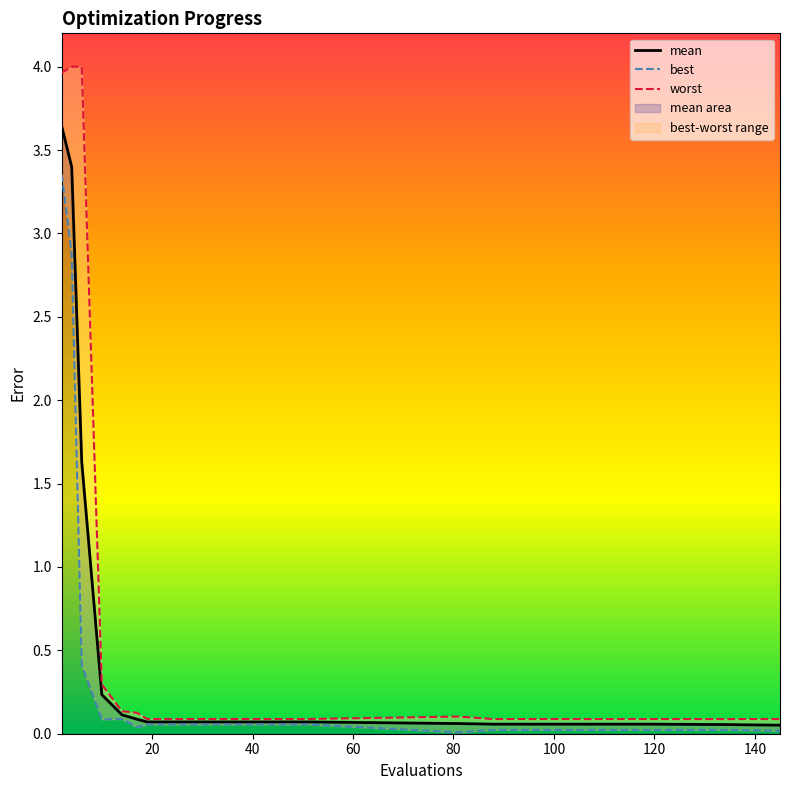

In best, how many points are lower than both neighbors (excluding endpoints)?

3